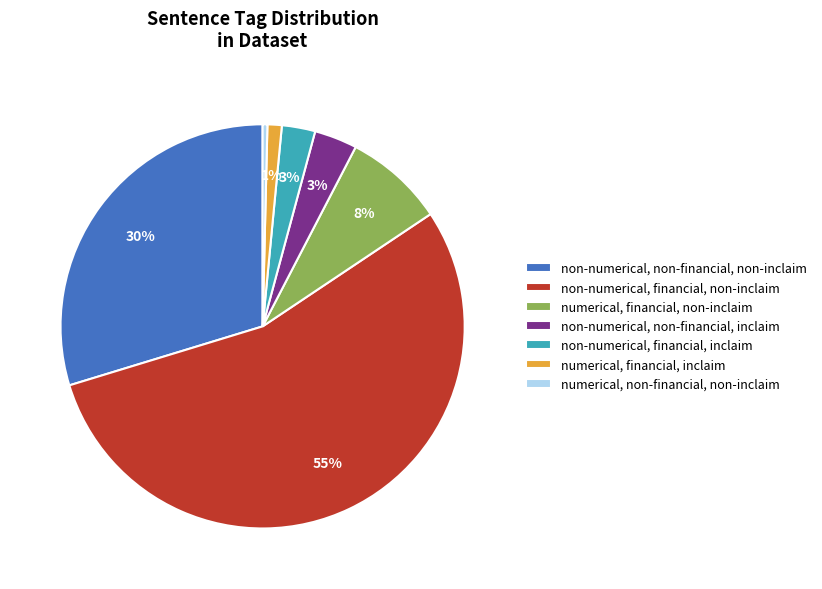

Which has a higher value, numerical, financial, non-inclaim or numerical, financial, inclaim?

numerical, financial, non-inclaim